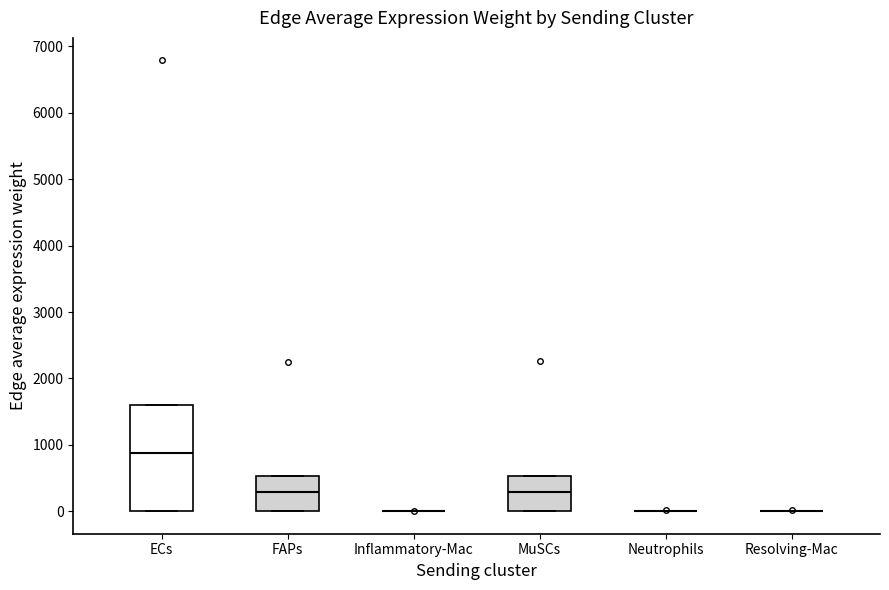

Reading left to right, transcribe this box plot: for each box, give where its median line is, the range the box spans, and where its two whiskers end, as read against the y-axis. The values are not printed on the chart, so give them approximately, as read against the axis.

ECs: median 900, box 0 to 1600, whiskers 0 to 1600
FAPs: median 300, box 0 to 500, whiskers 0 to 500
Inflammatory-Mac: box collapsed to a line at 0, whiskers 0 to 0
MuSCs: median 300, box 0 to 500, whiskers 0 to 500
Neutrophils: box collapsed to a line at 0, whiskers 0 to 0
Resolving-Mac: box collapsed to a line at 0, whiskers 0 to 0